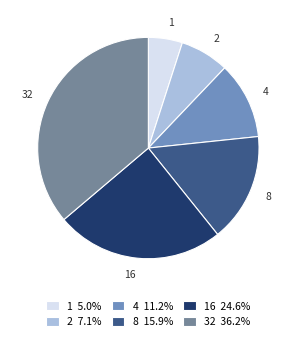

What is the ratio of the value at 4 11.2% to the value at 1 5.0%?

2.3